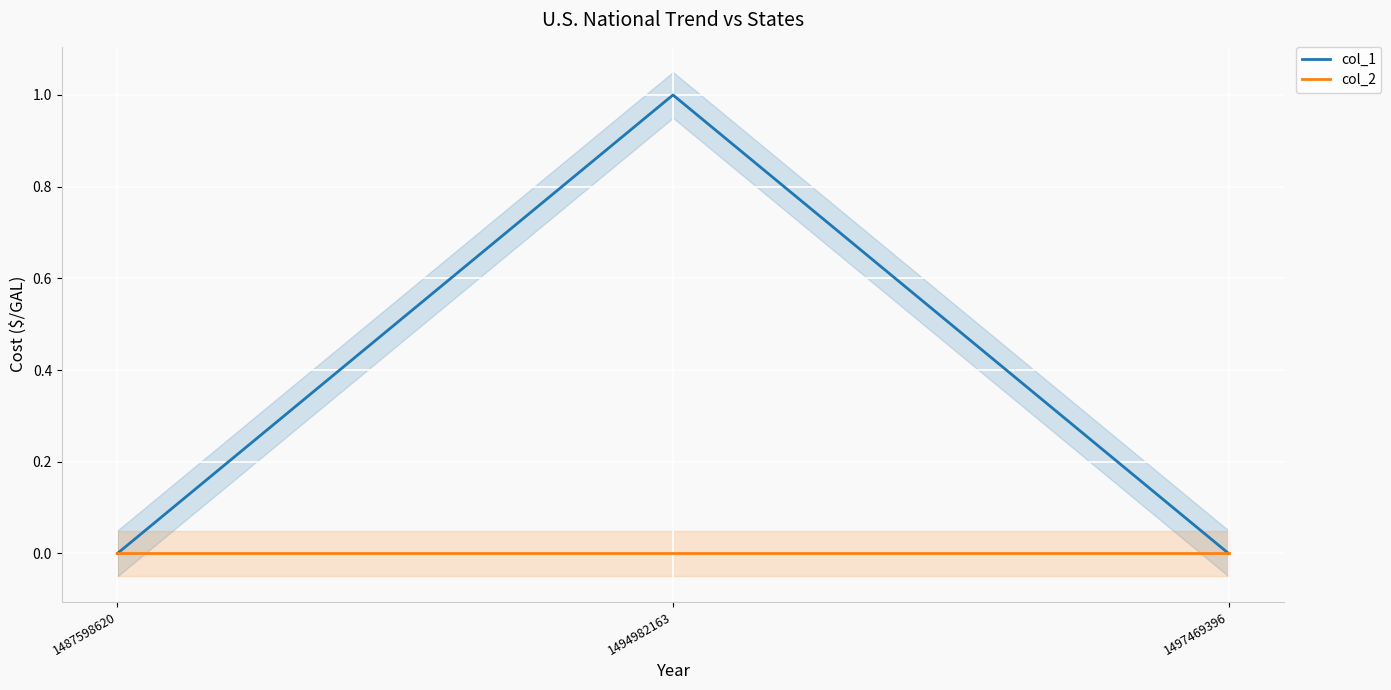

Rank the categories by col_2 value from highest to lowest.

1487598620, 1494982163, 1497469396